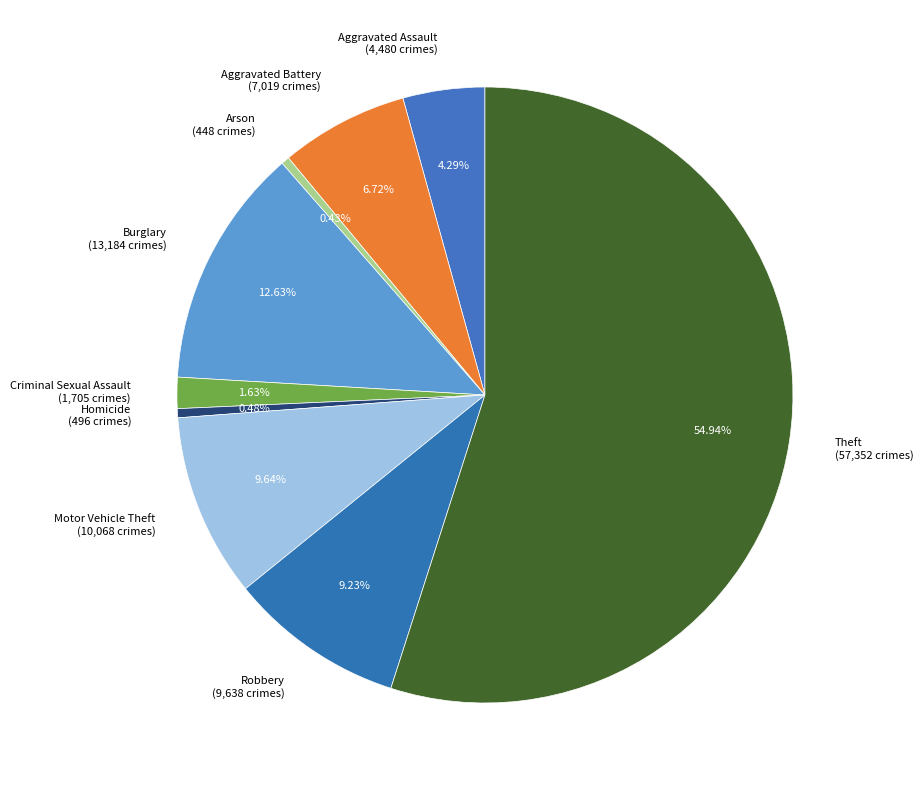

To the nearest percent, what percentage of the pie is Motor Vehicle Theft?

10%